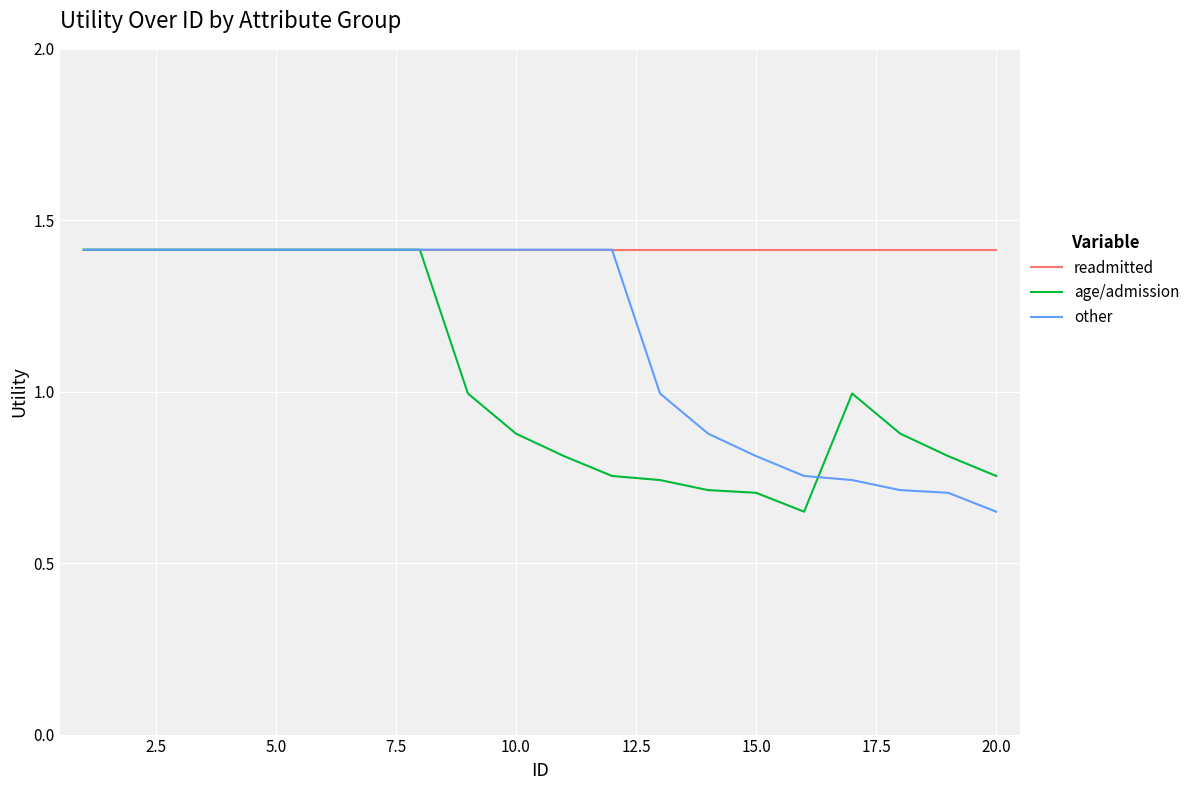

What are all the series names shown in the legend?

readmitted, age/admission, other